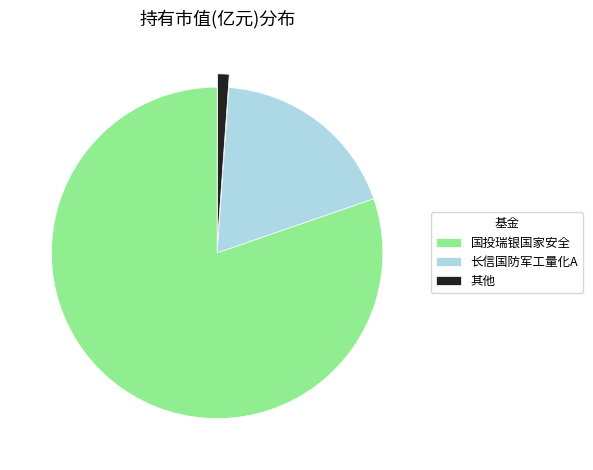

Rank the categories by value from lowest to highest.

其他, 长信国防军工量化A, 国投瑞银国家安全